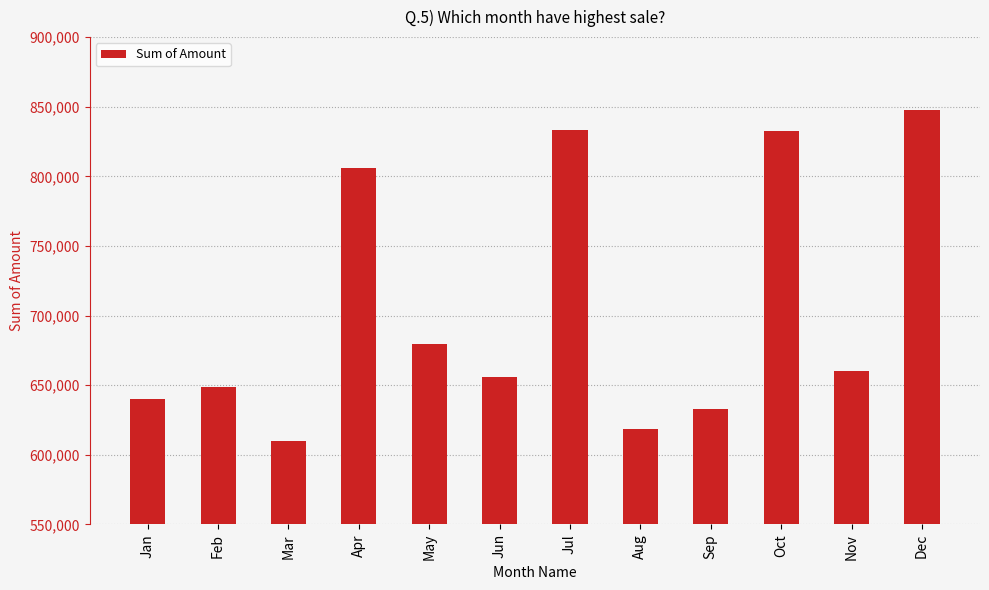

Read the value at Jun, to the nearest 100.

655700